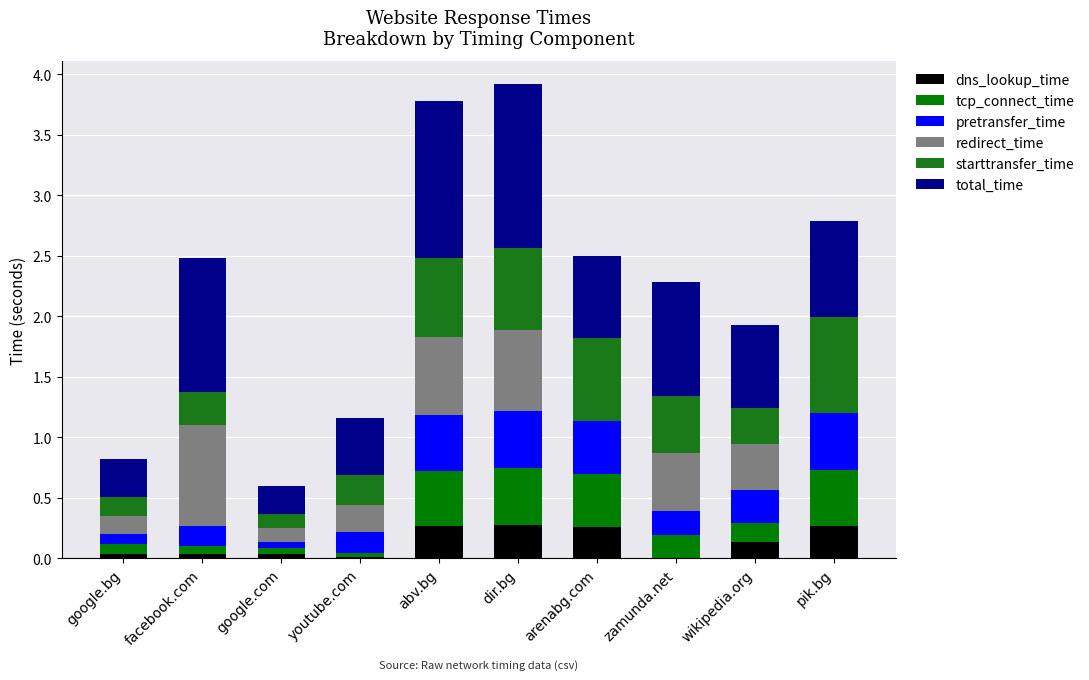

The value of tcp_connect_time at abv.bg is 0.5. True or false?

True